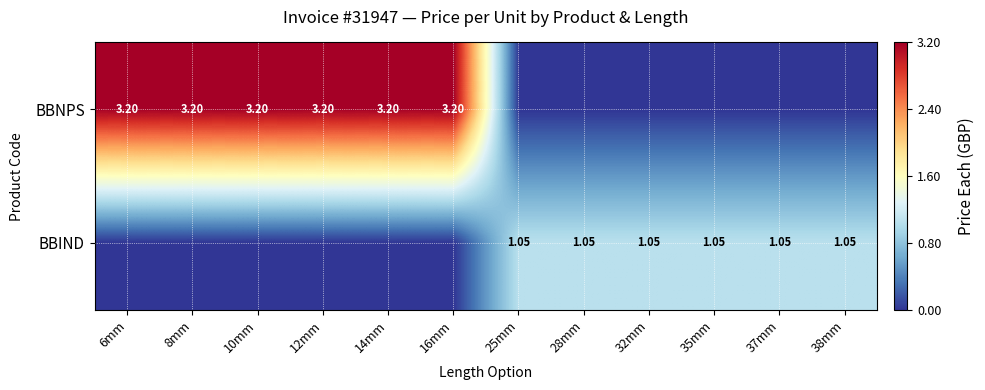

Which has a higher value, 38mm or 32mm?

38mm